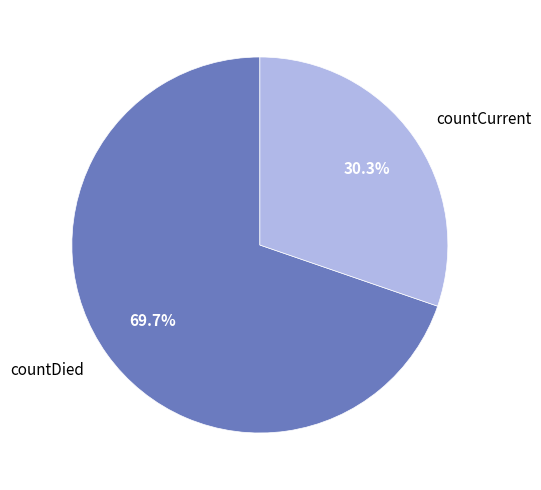

To the nearest percent, what portion does countDied represent?

70%